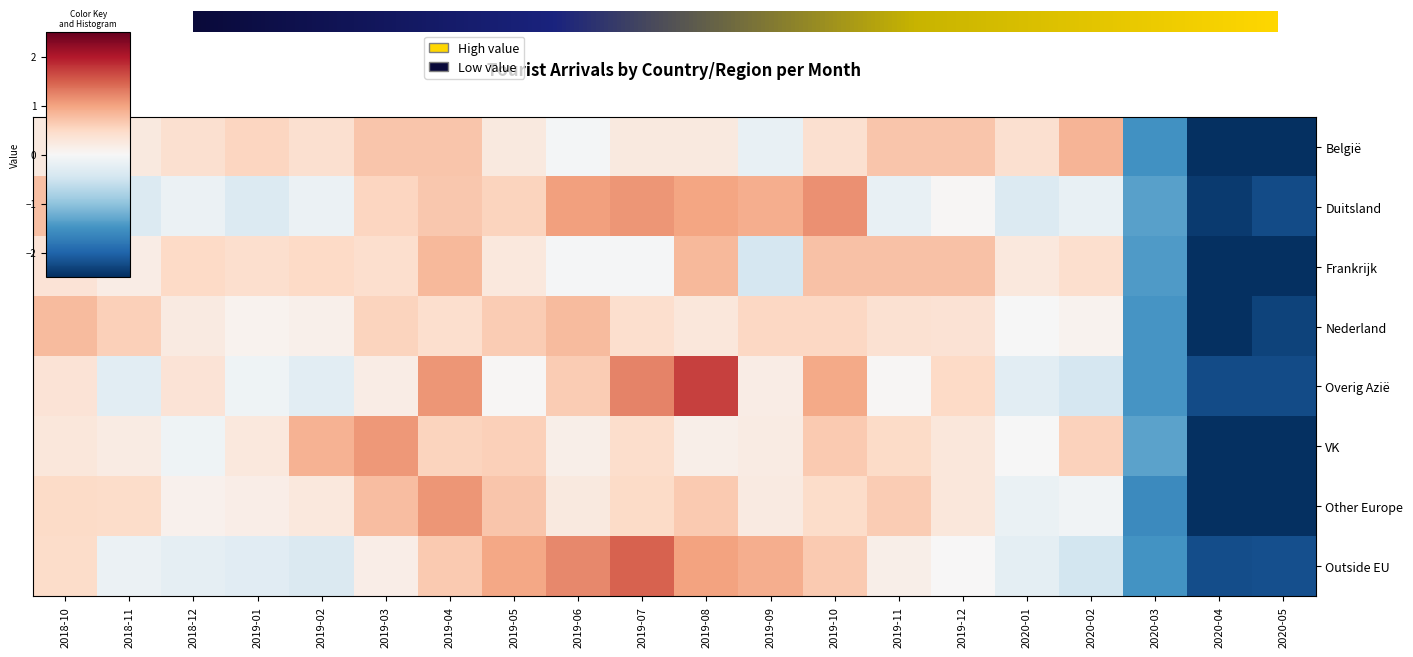

Reading left to right, list all the values displayed in this chart.

België: 0.3	0.3	0.4	0.5	0.4	0.7	0.7	0.3	-0.0	0.3	0.3	-0.2	0.4	0.7	0.7	0.4	0.8	-1.5	-2.7	-2.6
Duitsland: 0.8	-0.3	-0.2	-0.3	-0.2	0.5	0.7	0.6	1.0	1.1	1.0	0.9	1.1	-0.2	0.0	-0.3	-0.2	-1.4	-2.4	-2.2
Frankrijk: 0.3	0.2	0.5	0.4	0.5	0.4	0.8	0.3	-0.0	-0.0	0.8	-0.4	0.7	0.7	0.7	0.3	0.4	-1.4	-2.6	-2.6
Nederland: 0.8	0.6	0.2	0.1	0.1	0.5	0.4	0.6	0.8	0.4	0.3	0.5	0.5	0.4	0.4	-0.0	0.1	-1.5	-3.0	-2.3
Overig Azië: 0.3	-0.3	0.3	-0.1	-0.3	0.2	1.1	0.0	0.6	1.2	1.7	0.2	0.9	0.0	0.5	-0.3	-0.4	-1.5	-2.2	-2.2
VK: 0.3	0.2	-0.1	0.3	0.9	1.1	0.5	0.6	0.2	0.4	0.2	0.2	0.7	0.5	0.3	-0.0	0.6	-1.3	-2.7	-2.6
Other Europe: 0.5	0.5	0.1	0.2	0.3	0.8	1.1	0.7	0.2	0.5	0.6	0.2	0.5	0.6	0.3	-0.2	-0.1	-1.6	-2.6	-2.5
Outside EU: 0.5	-0.1	-0.2	-0.3	-0.4	0.2	0.7	1.0	1.2	1.5	1.0	0.9	0.6	0.1	0.0	-0.2	-0.5	-1.5	-2.2	-2.2